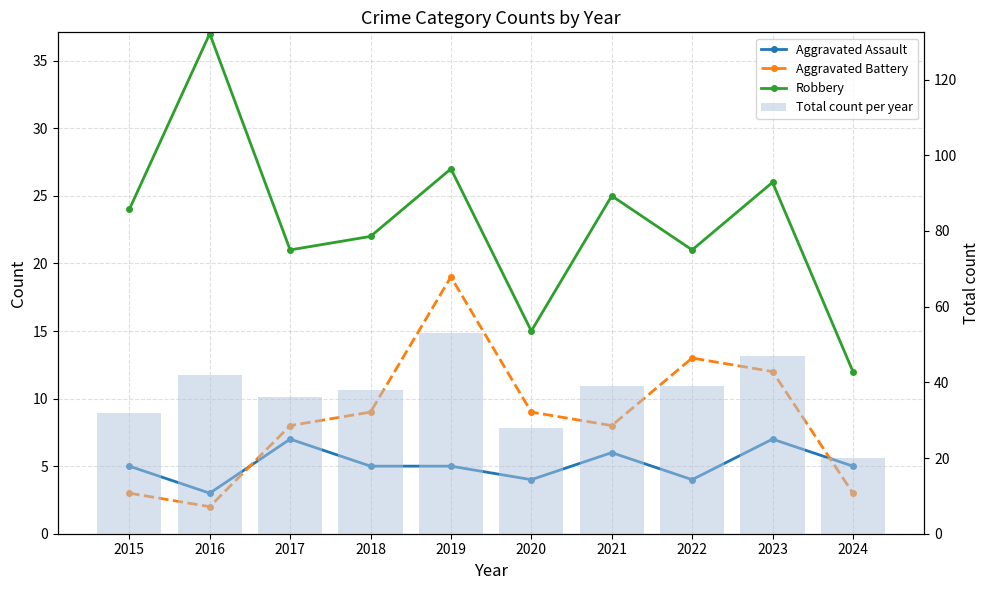

Is the value of Total count per year at 2017 greater than the value of Aggravated Assault at 2019?

Yes